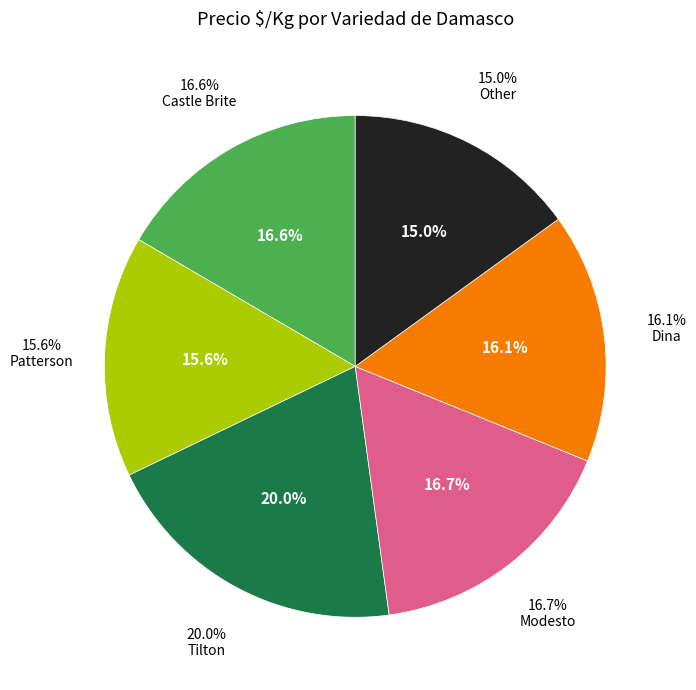

Which slice is the largest?

Tilton